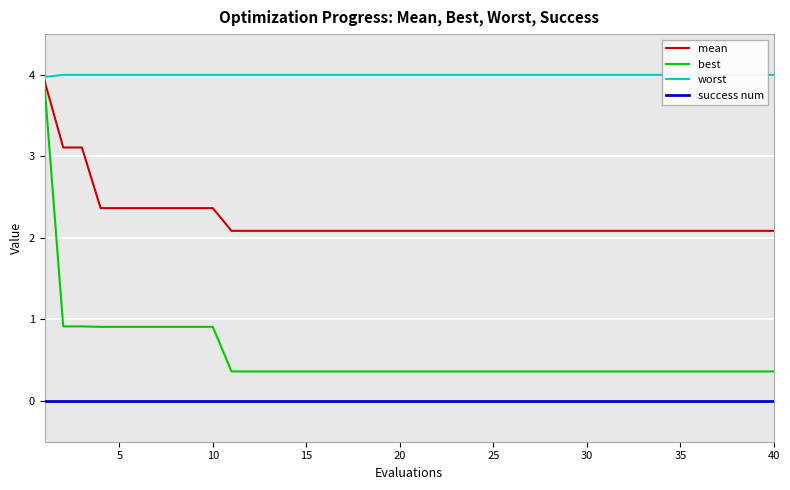

True or false: success num has more than 2 points higher than both neighbors.

False